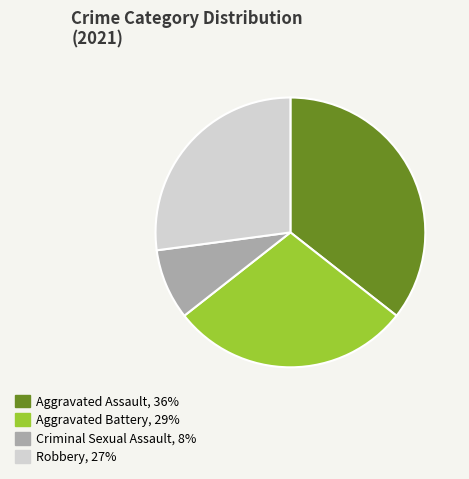

Which slice is the smallest?

Criminal Sexual Assault